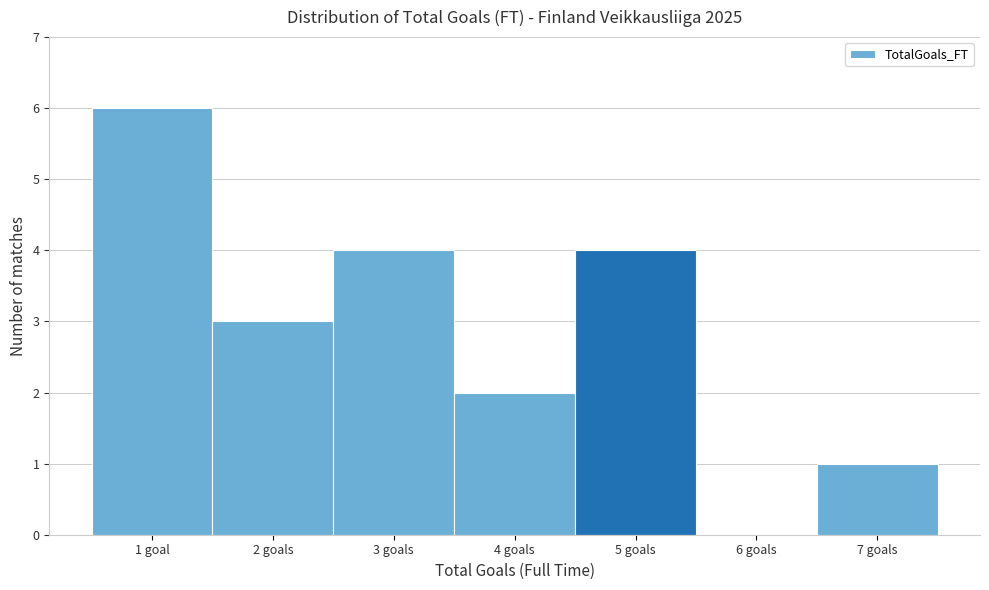

Reading right to left, what are all the values shown in this chart?

7 goals=1	6 goals=0	5 goals=4	4 goals=2	3 goals=4	2 goals=3	1 goal=6